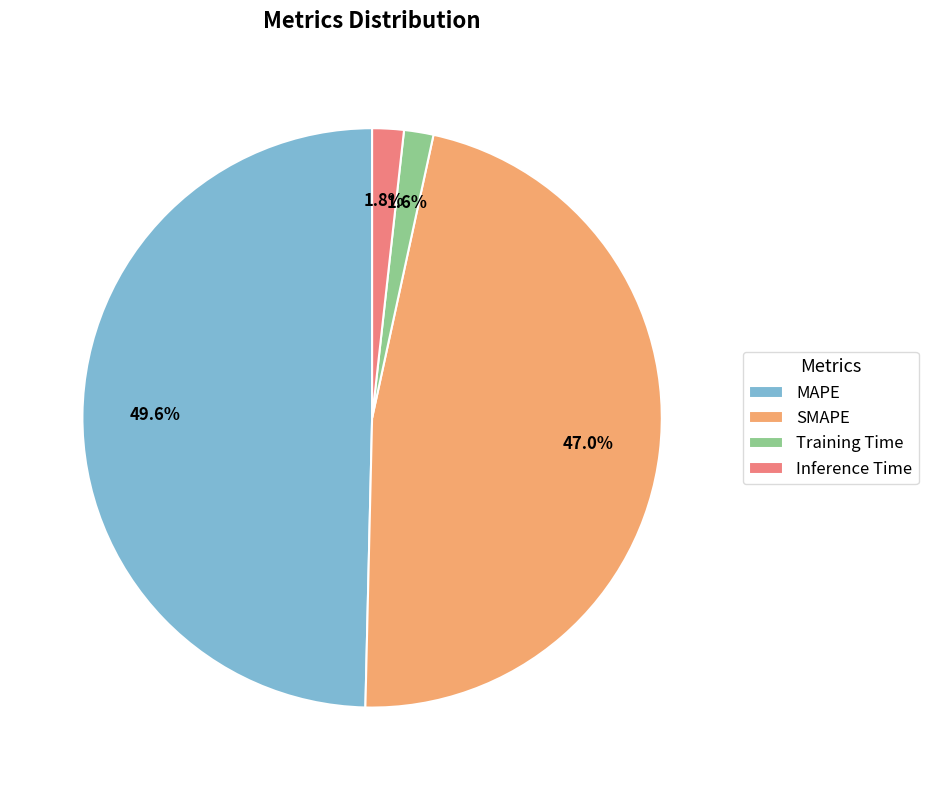

Is it true that Training Time is 2% of the pie?

True